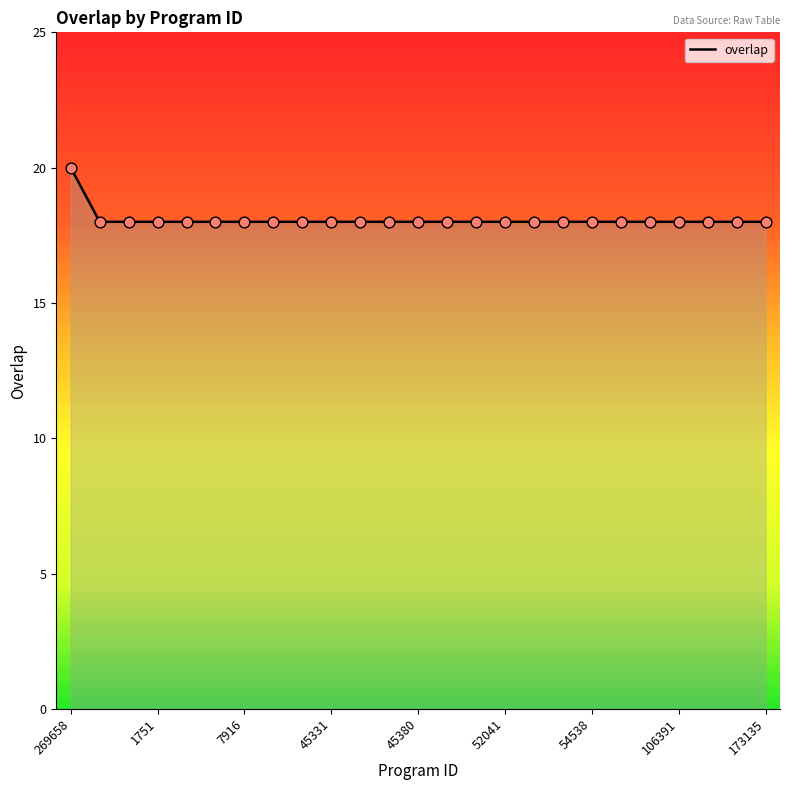

What is the minimum value shown in the chart?

18